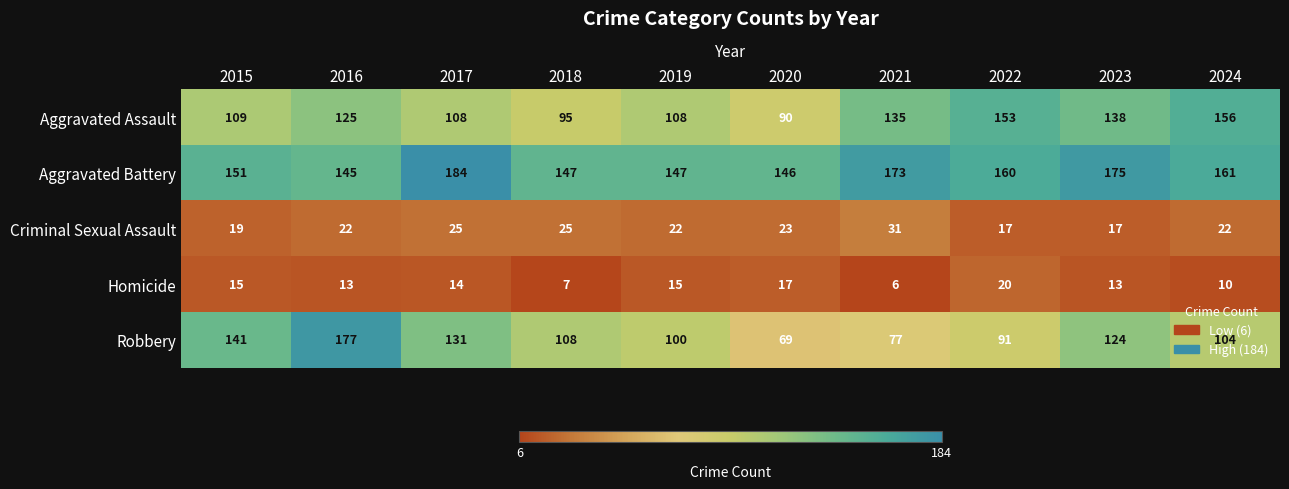

True or false: Criminal Sexual Assault has a value of 17 at 2022.

True